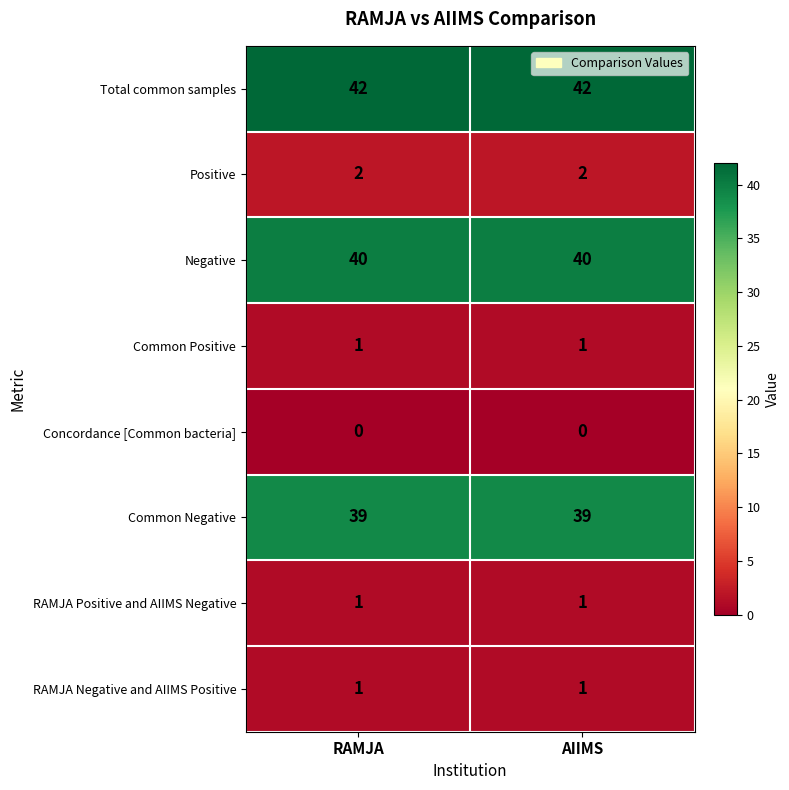

What is the sum of all Common Negative values?

78